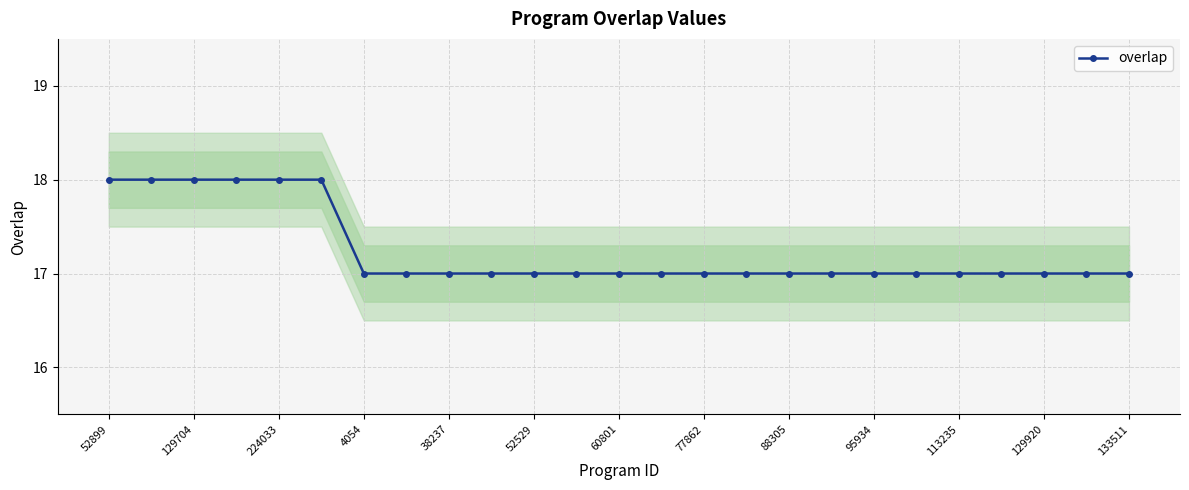

At which category does the chart reach its peak across all series?

52899